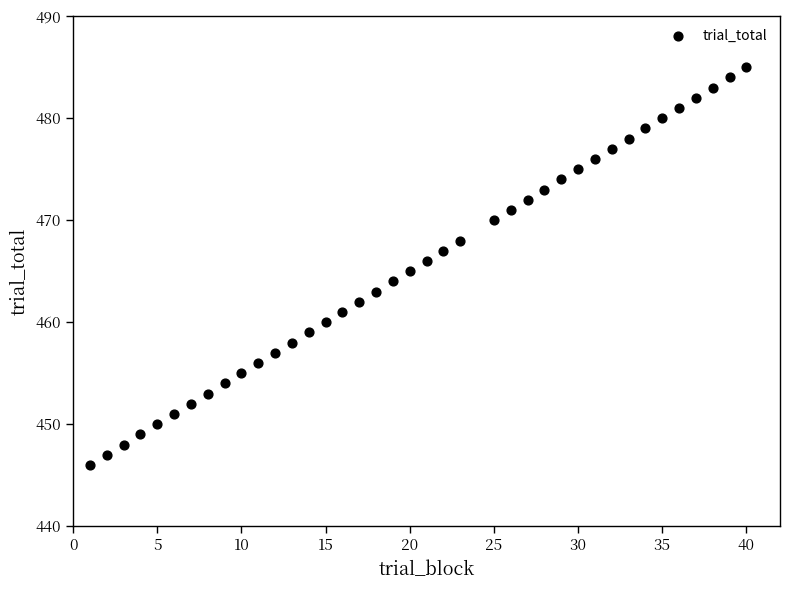

What is the range of Y values (max minus min)?

39